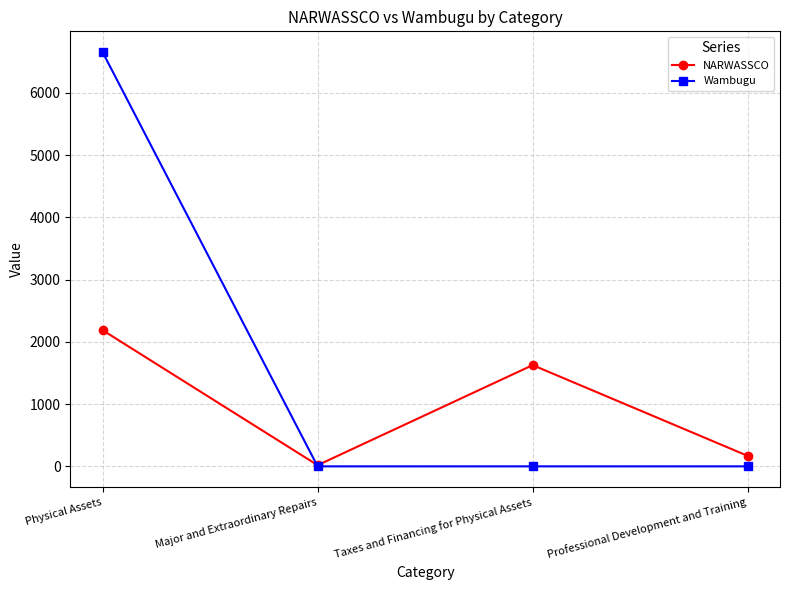

Reading left to right, list all the values displayed in this chart.

NARWASSCO: 2187.7	18.6	1626.1	168.1
Wambugu: 6654.5	0.0	0.0	0.0